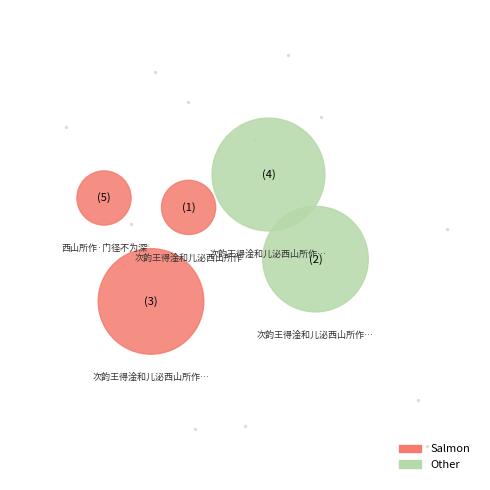

What is the total percentage of 西山所作·门径不为深 and 次韵王得淦和儿泌西山所作?

8.1%